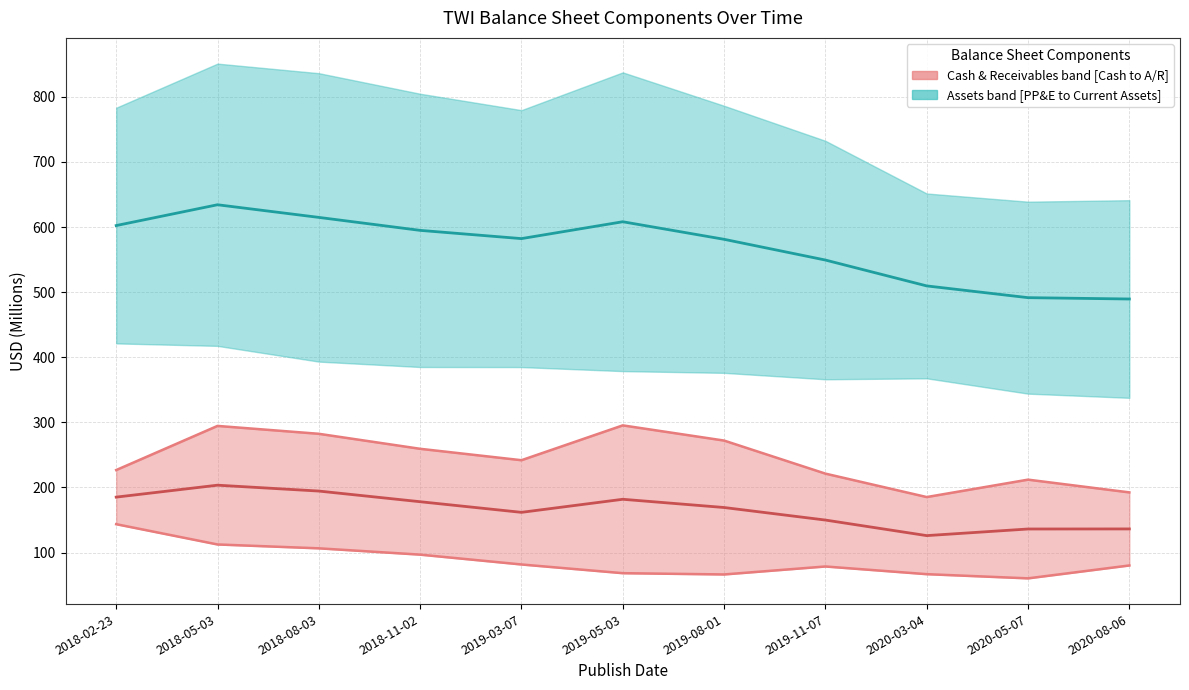

What is the value of the Accounts & Notes Receivable point at the 10th from the left?

212.0